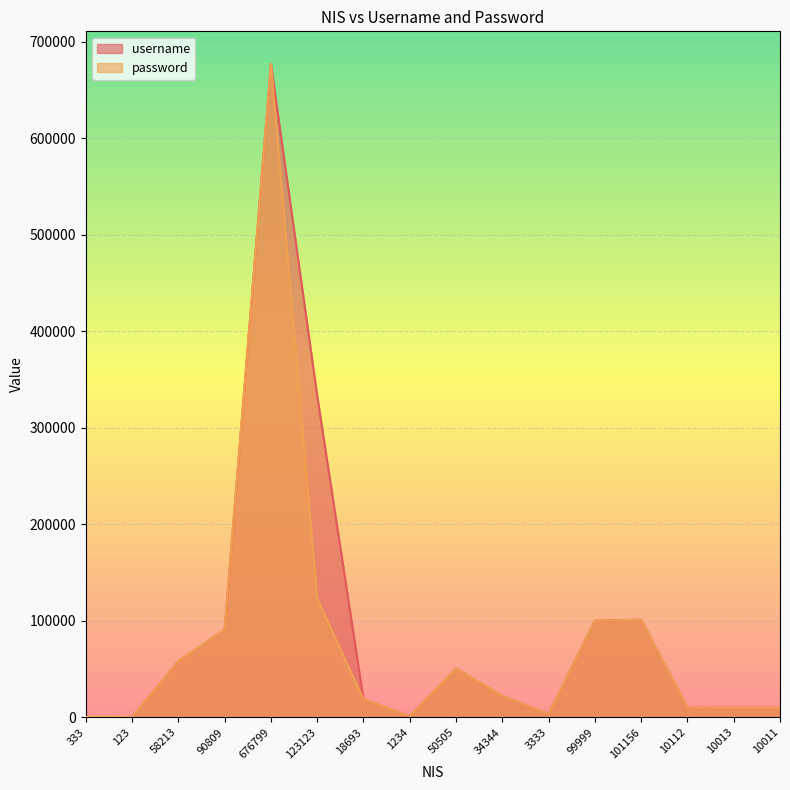

At which category is the sum across all series the highest?

676799